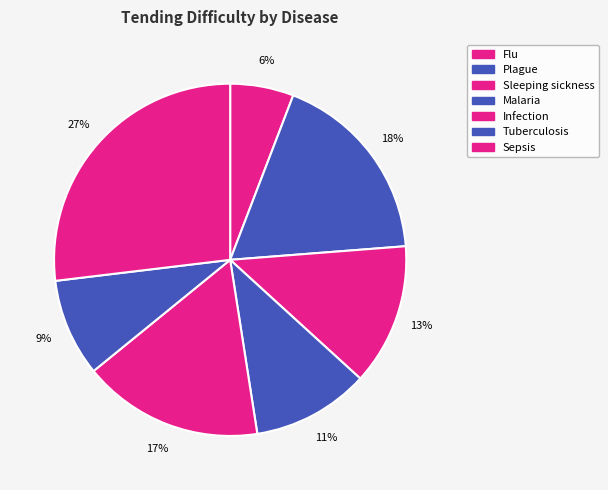

True or false: Sleeping sickness accounts for 6% of the total.

False